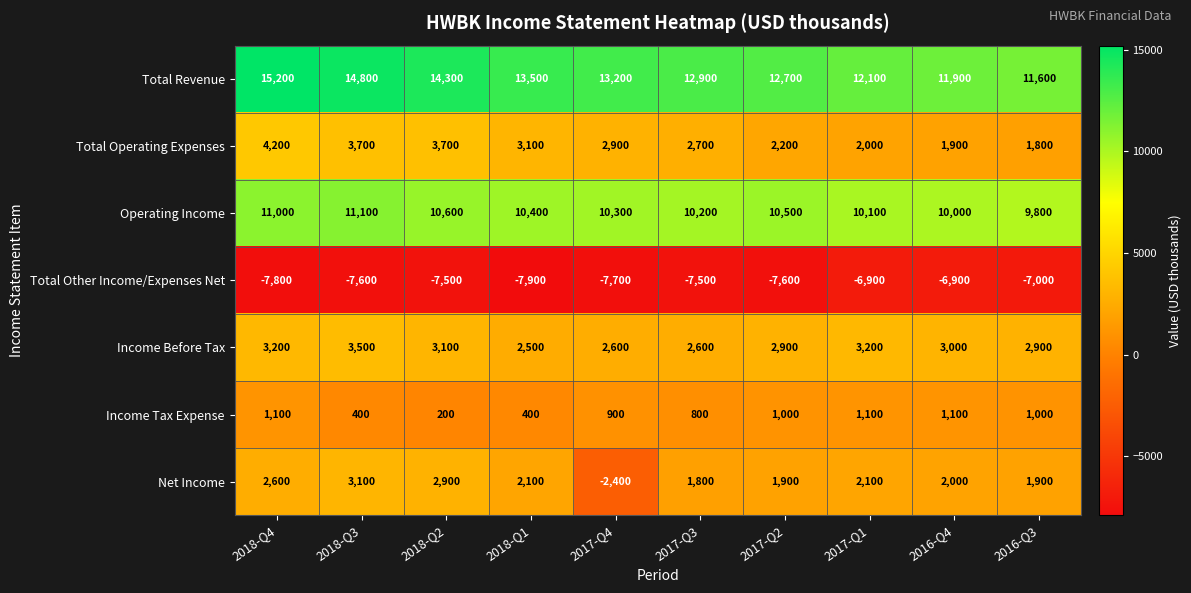

Is it true that Net Income equals 1900 at 2017-Q2?

True